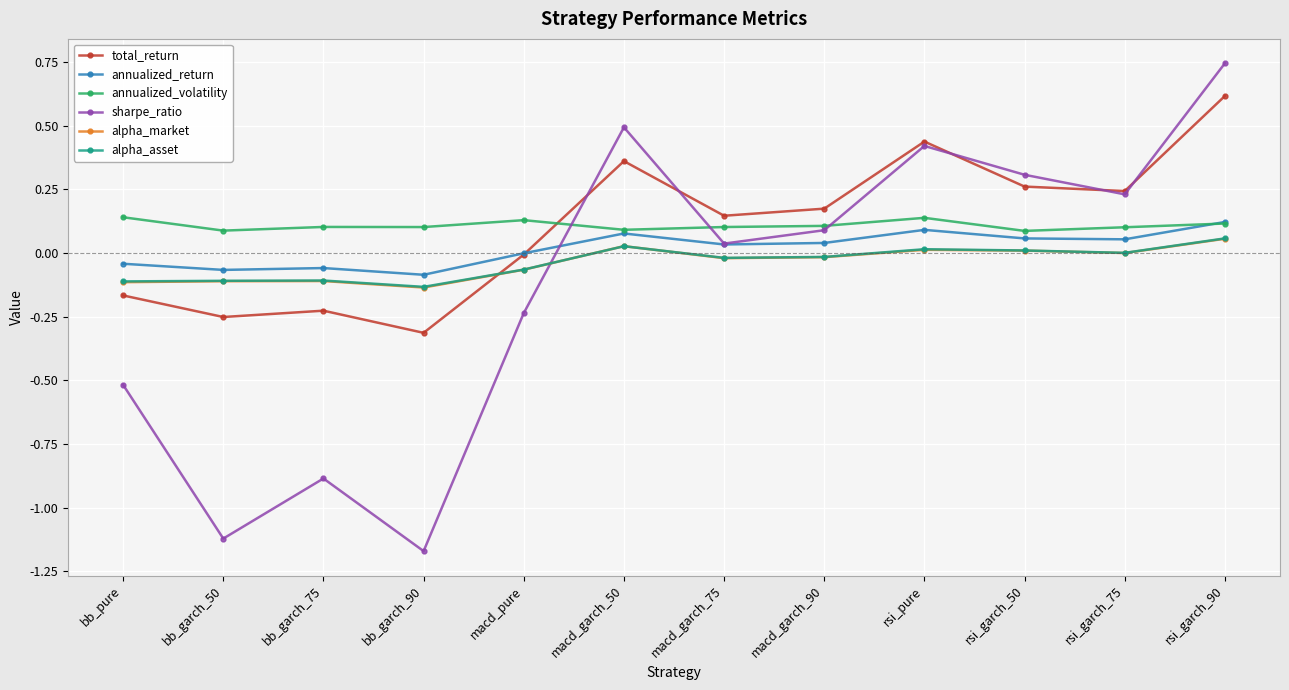

In sharpe_ratio, how many points are higher than both neighbors (excluding endpoints)?

3